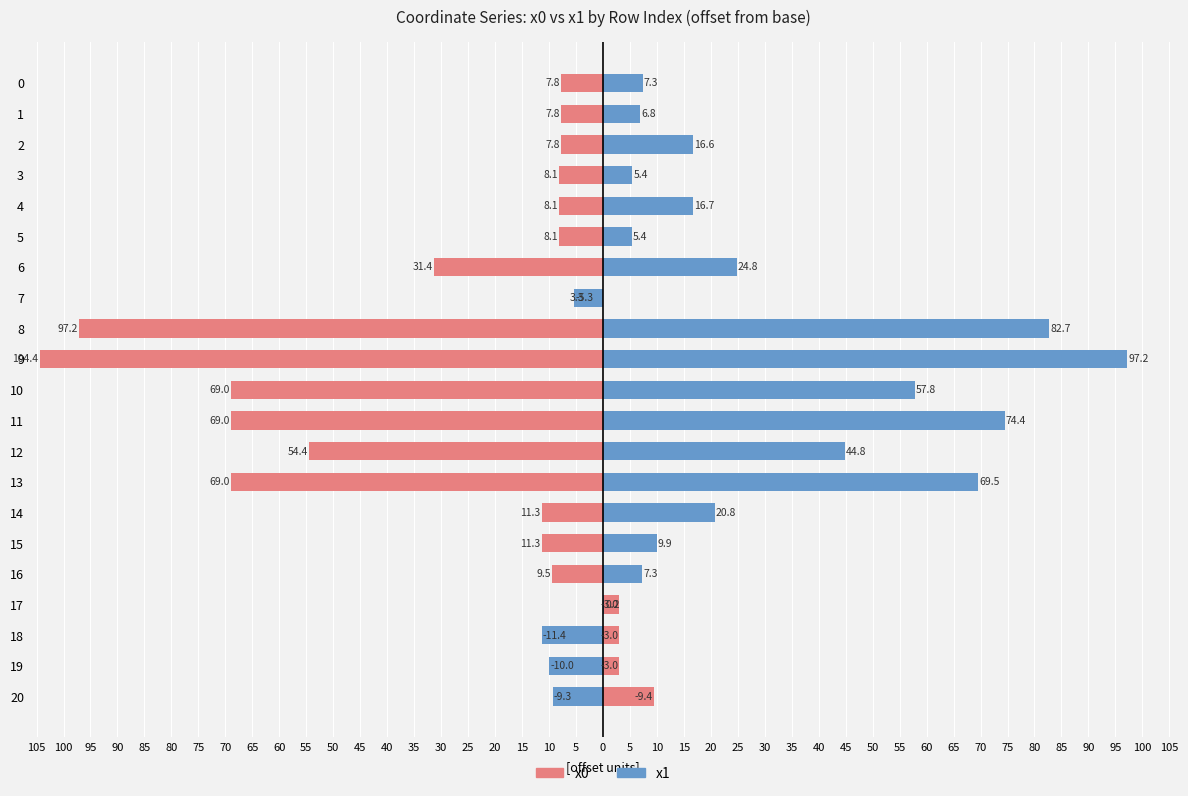

True or false: x0 has a value of 4.6 at 20.

False